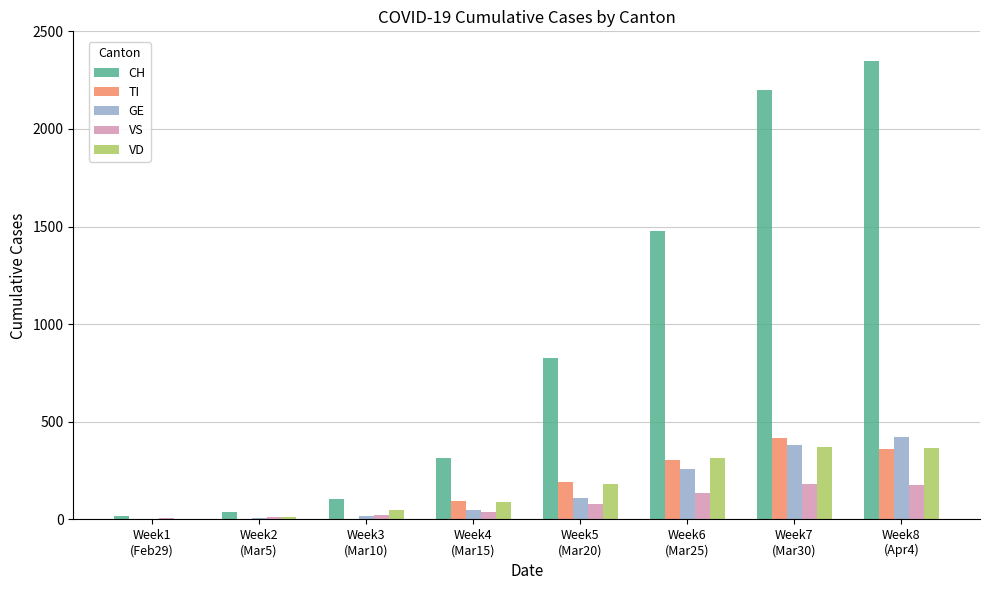

What is the spread (max minus min) of values at Week2
(Mar5)?

39